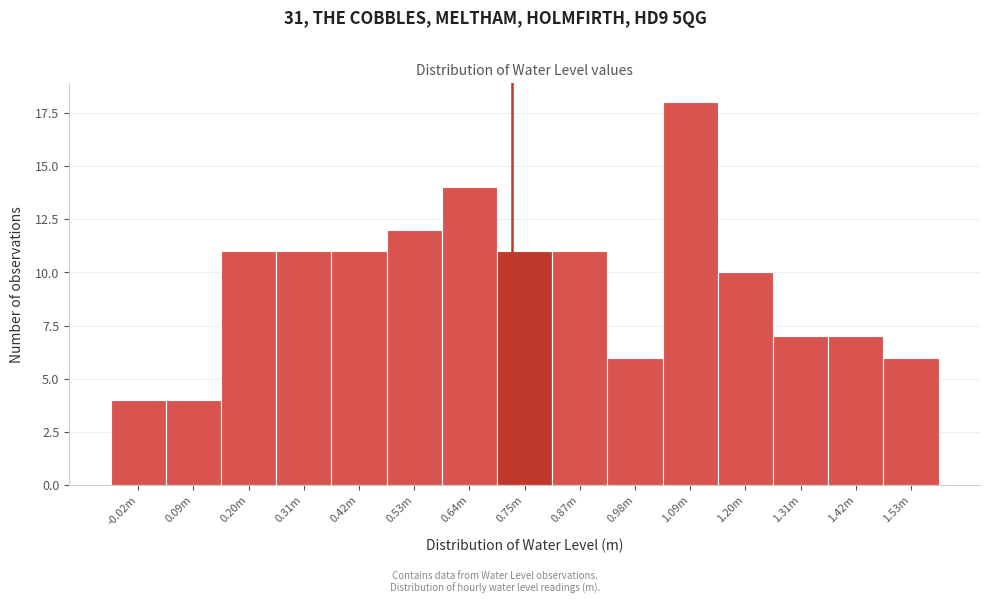

Reading right to left, extract all data points from this chart.

1.53m=6	1.42m=7	1.31m=7	1.20m=10	1.09m=18	0.98m=6	0.87m=11	0.75m=11	0.64m=14	0.53m=12	0.42m=11	0.31m=11	0.20m=11	0.09m=4	-0.02m=4